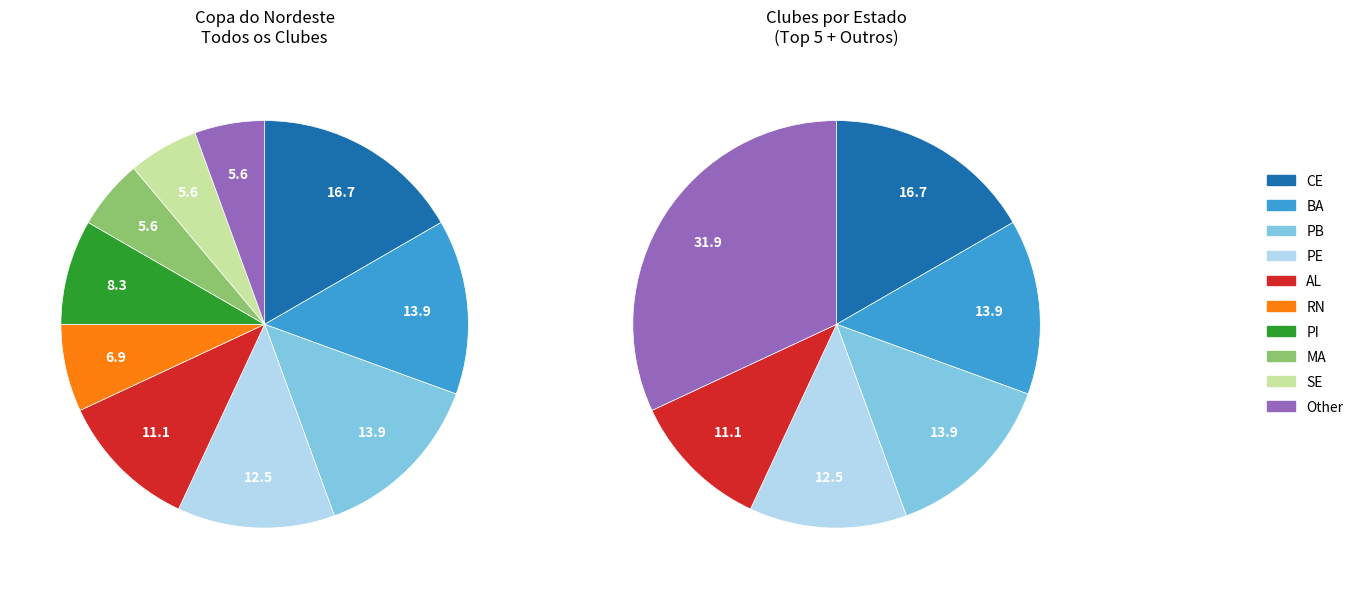

The CE slice represents 6% of the pie. True or false?

False